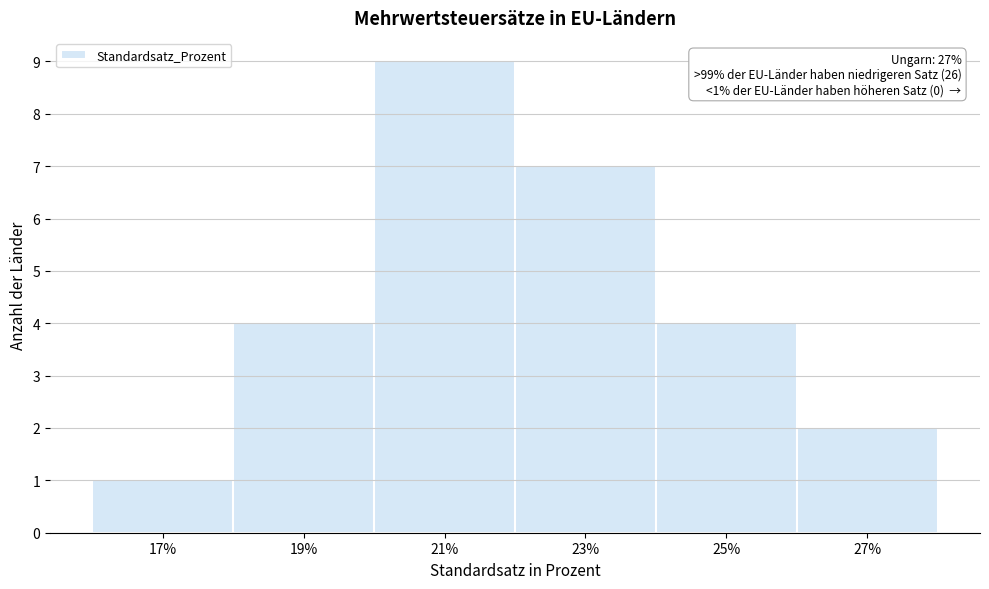

Reading left to right, what are all the values shown in this chart?

17%=1	19%=4	21%=9	23%=7	25%=4	27%=2